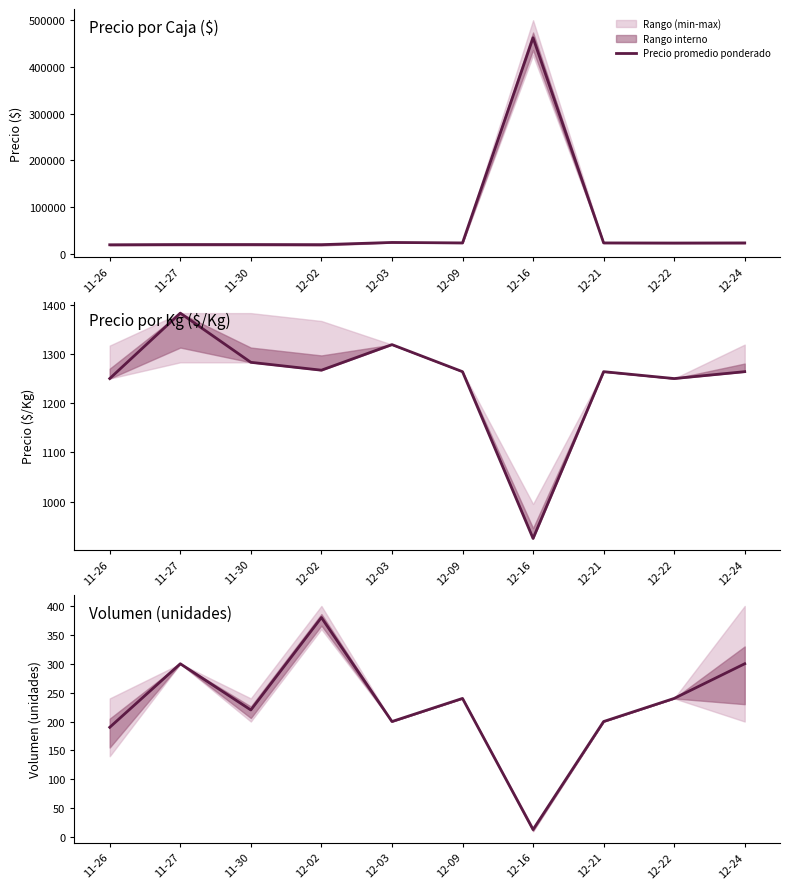

Reading left to right, what are all the values shown in this chart?

11-26=190	11-27=300	11-30=220	12-02=380	12-03=200	12-09=240	12-16=13	12-21=200	12-22=240	12-24=300